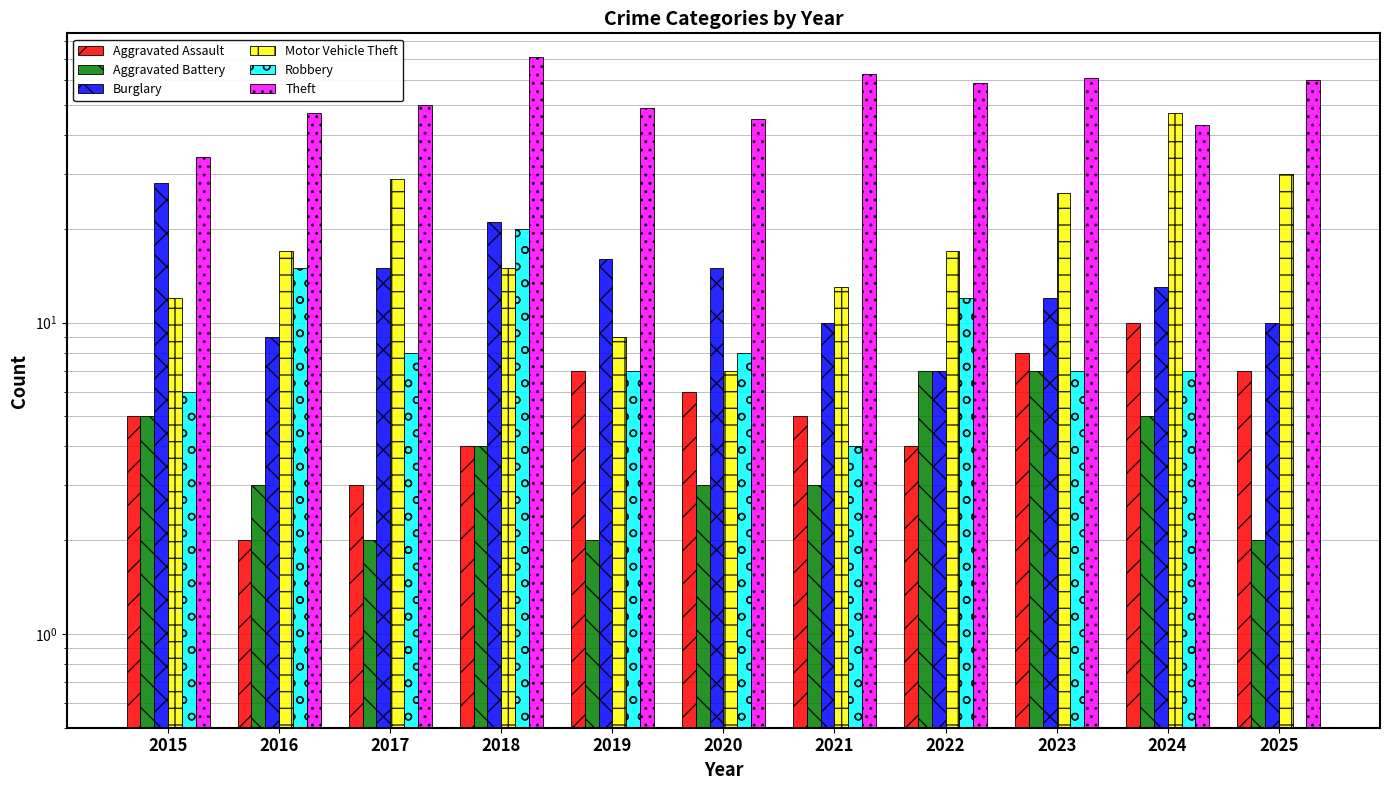

What is the value of the Motor Vehicle Theft bar at the 6th from the left?

7